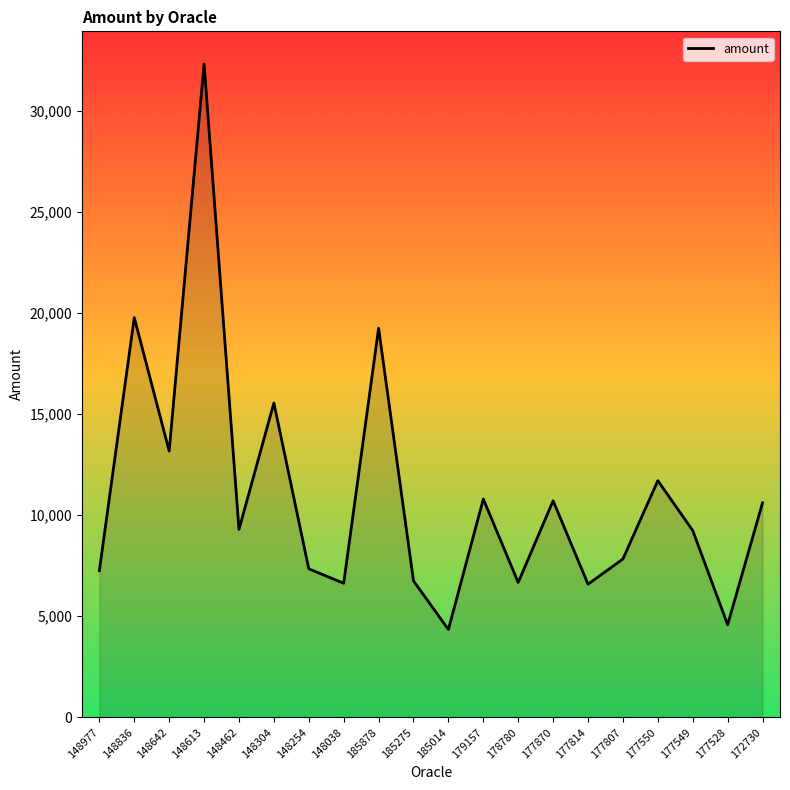

What position from the left is 185014?

11